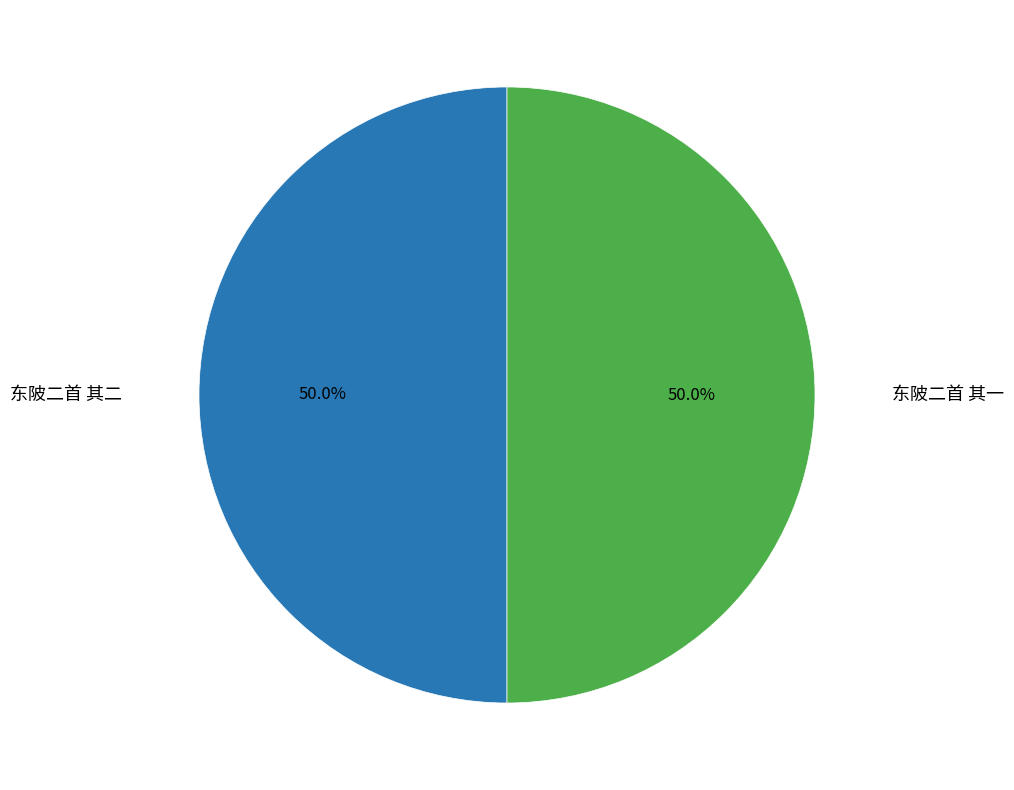

What is the ratio of the value at 东陂二首 其二 to the value at 东陂二首 其一?

1.0